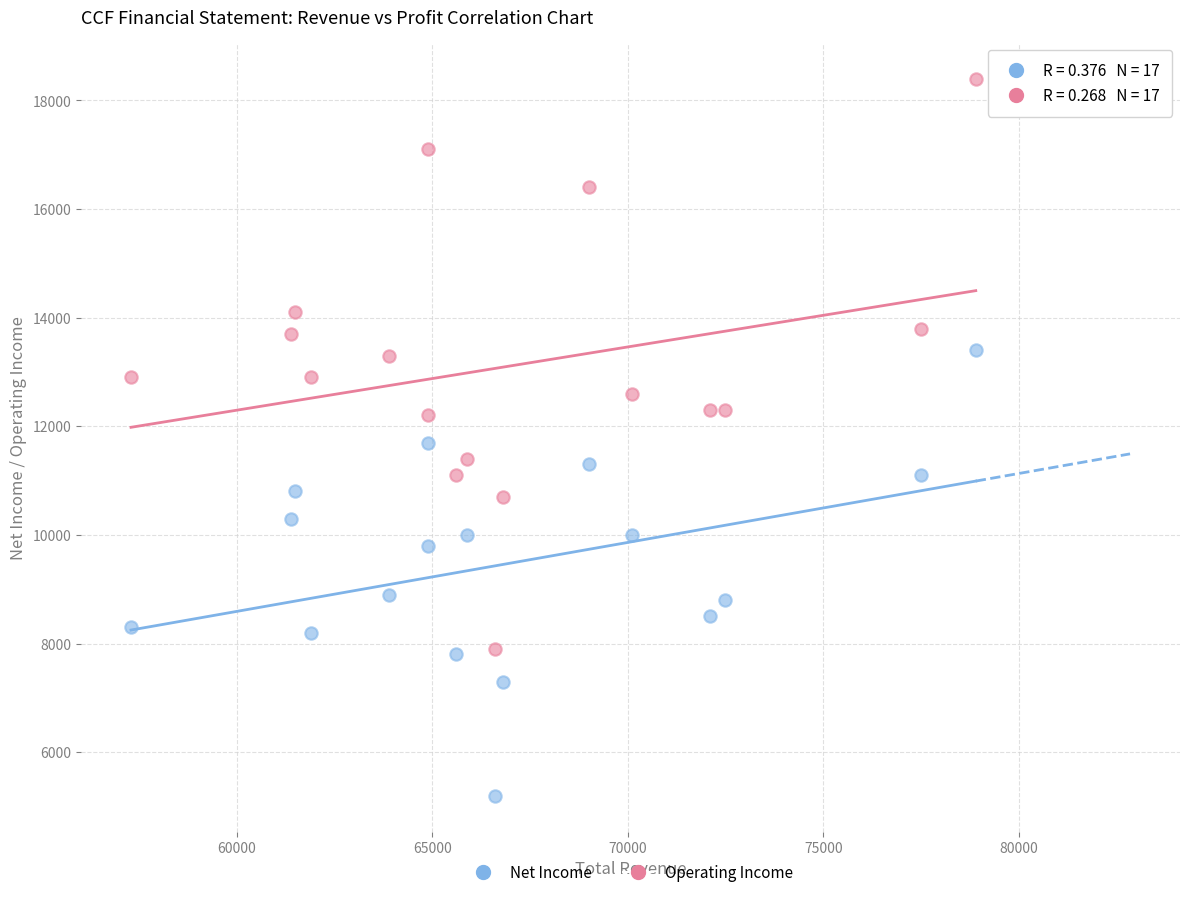

Which series contains the lowest Y value?

Net Income